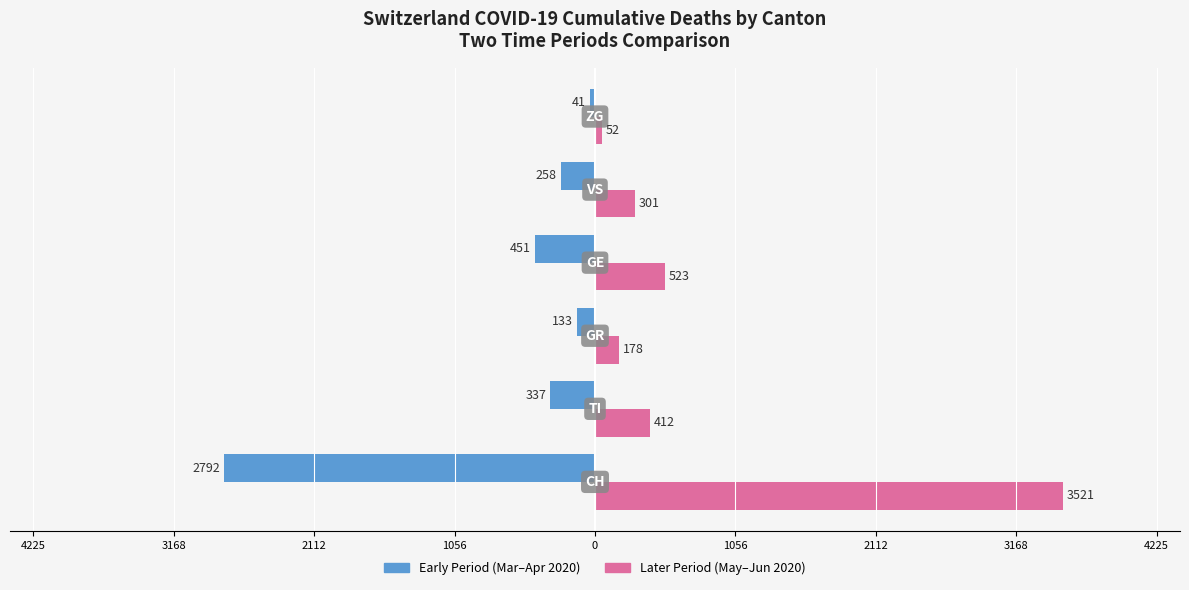

List the series in order of their peak value, highest first.

Later Period (May–Jun 2020), Early Period (Mar–Apr 2020)